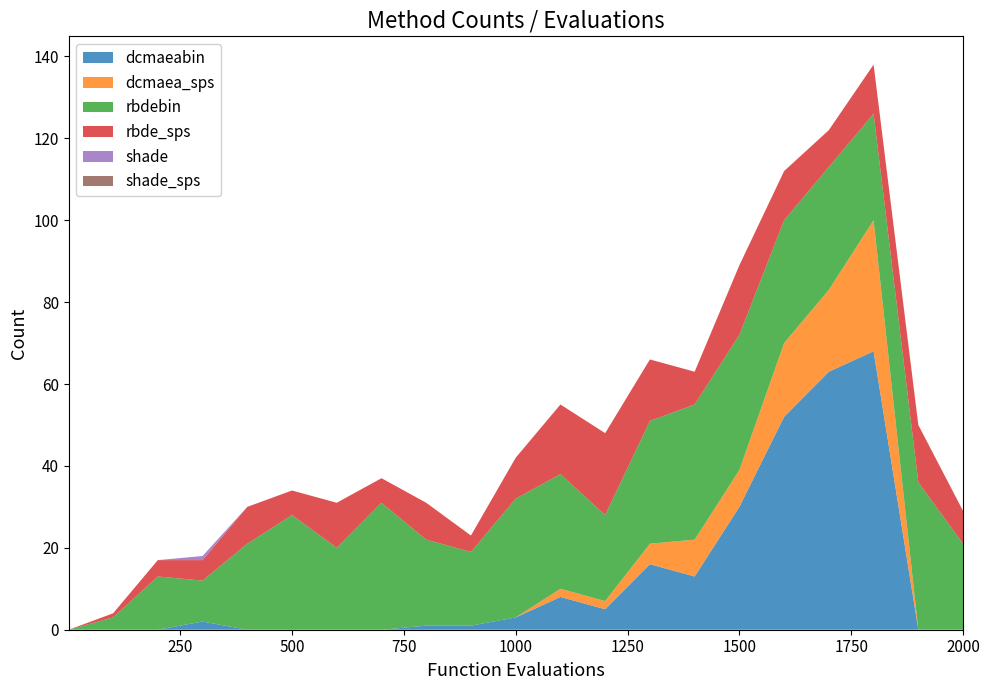

Reading right to left, transcribe all the data shown in this chart.

dcmaeabin: 0	0	68	63	52	30	13	16	5	8	3	1	1	0	0	0	0	2	0	0	0
dcmaea_sps: 0	0	32	20	18	9	9	5	2	2	0	0	0	0	0	0	0	0	0	0	0
rbdebin: 21	36	26	30	30	33	33	30	21	28	29	18	21	31	20	28	21	10	13	3	0
rbde_sps: 8	14	12	9	12	17	8	15	20	17	10	4	9	6	11	6	9	5	4	1	0
shade: 0	0	0	0	0	0	0	0	0	0	0	0	0	0	0	0	0	1	0	0	0
shade_sps: 0	0	0	0	0	0	0	0	0	0	0	0	0	0	0	0	0	0	0	0	0